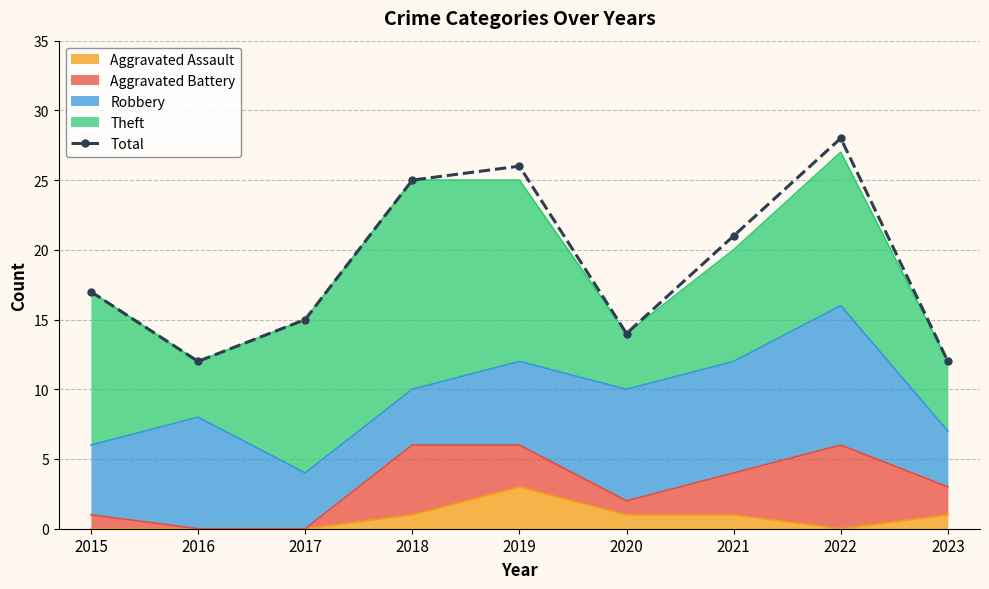

At which category does the chart reach its peak across all series?

2022